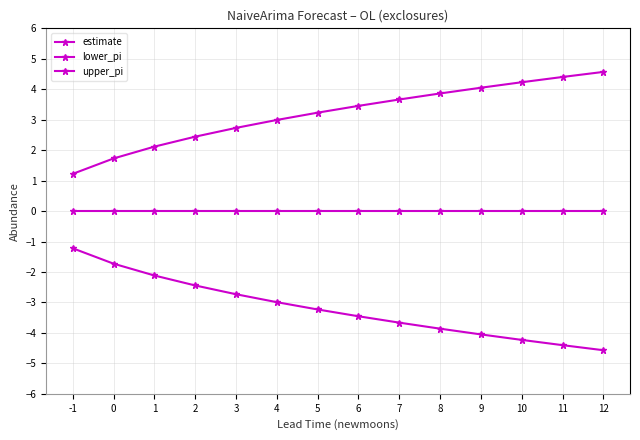

What is the sum of all upper_pi values?

44.7